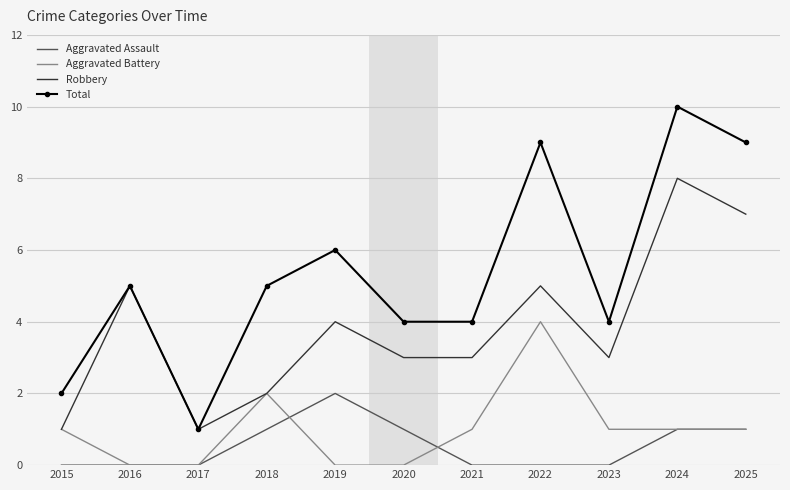

Which label corresponds to the largest value in the chart?

2024